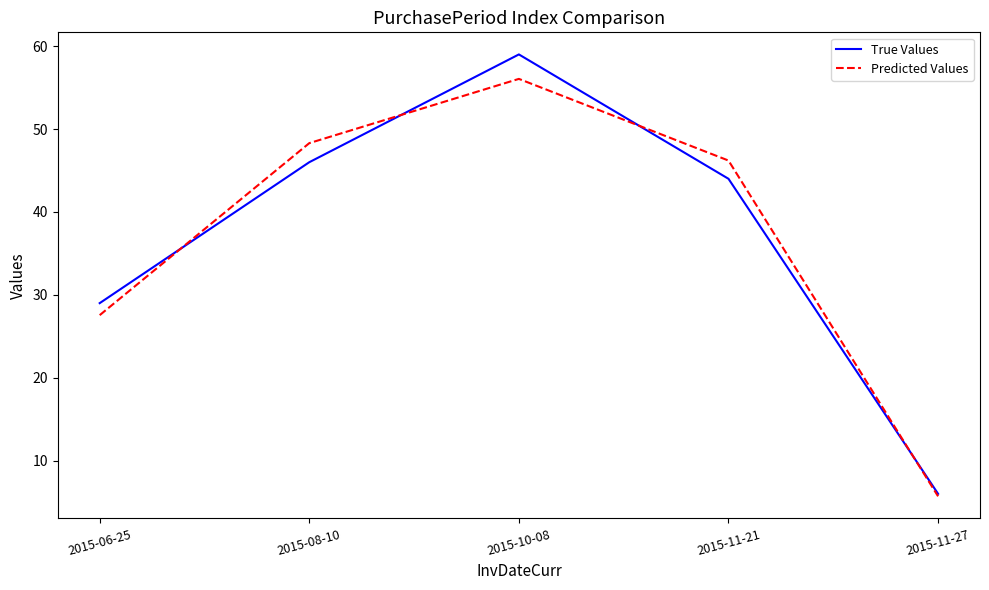

Which series has the widest spread of values?

True Values